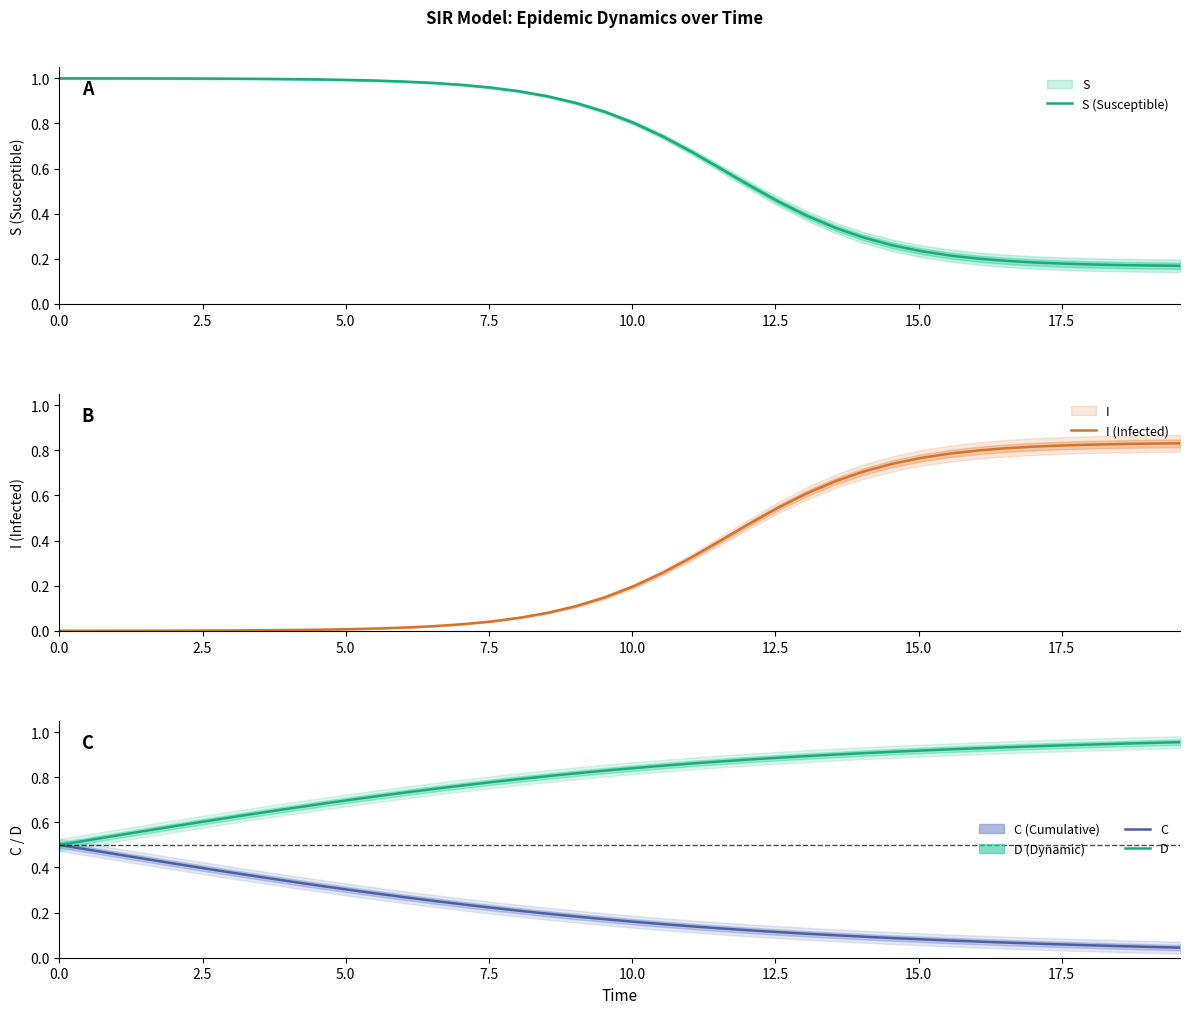

Reading left to right, list all the values displayed in this chart.

S (Susceptible): 1.0	1.0	1.0	1.0	1.0	1.0	1.0	1.0	1.0	1.0	1.0	1.0	1.0	1.0	1.0	1.0	0.9	0.9	0.9	0.9	0.8	0.7	0.7	0.6	0.5	0.5	0.4	0.3	0.3	0.3	0.2	0.2	0.2	0.2	0.2	0.2	0.2	0.2	0.2	0.2
I (Infected): 0.0	0.0	0.0	0.0	0.0	0.0	0.0	0.0	0.0	0.0	0.0	0.0	0.0	0.0	0.0	0.0	0.1	0.1	0.1	0.1	0.2	0.3	0.3	0.4	0.5	0.5	0.6	0.7	0.7	0.7	0.8	0.8	0.8	0.8	0.8	0.8	0.8	0.8	0.8	0.8
C (Cumulative): 0.5	0.5	0.5	0.4	0.4	0.4	0.4	0.4	0.3	0.3	0.3	0.3	0.3	0.3	0.2	0.2	0.2	0.2	0.2	0.2	0.2	0.1	0.1	0.1	0.1	0.1	0.1	0.1	0.1	0.1	0.1	0.1	0.1	0.1	0.1	0.1	0.1	0.1	0.0	0.0
D (Dynamic): 0.5	0.5	0.5	0.6	0.6	0.6	0.6	0.6	0.7	0.7	0.7	0.7	0.7	0.7	0.8	0.8	0.8	0.8	0.8	0.8	0.8	0.9	0.9	0.9	0.9	0.9	0.9	0.9	0.9	0.9	0.9	0.9	0.9	0.9	0.9	0.9	0.9	0.9	1.0	1.0